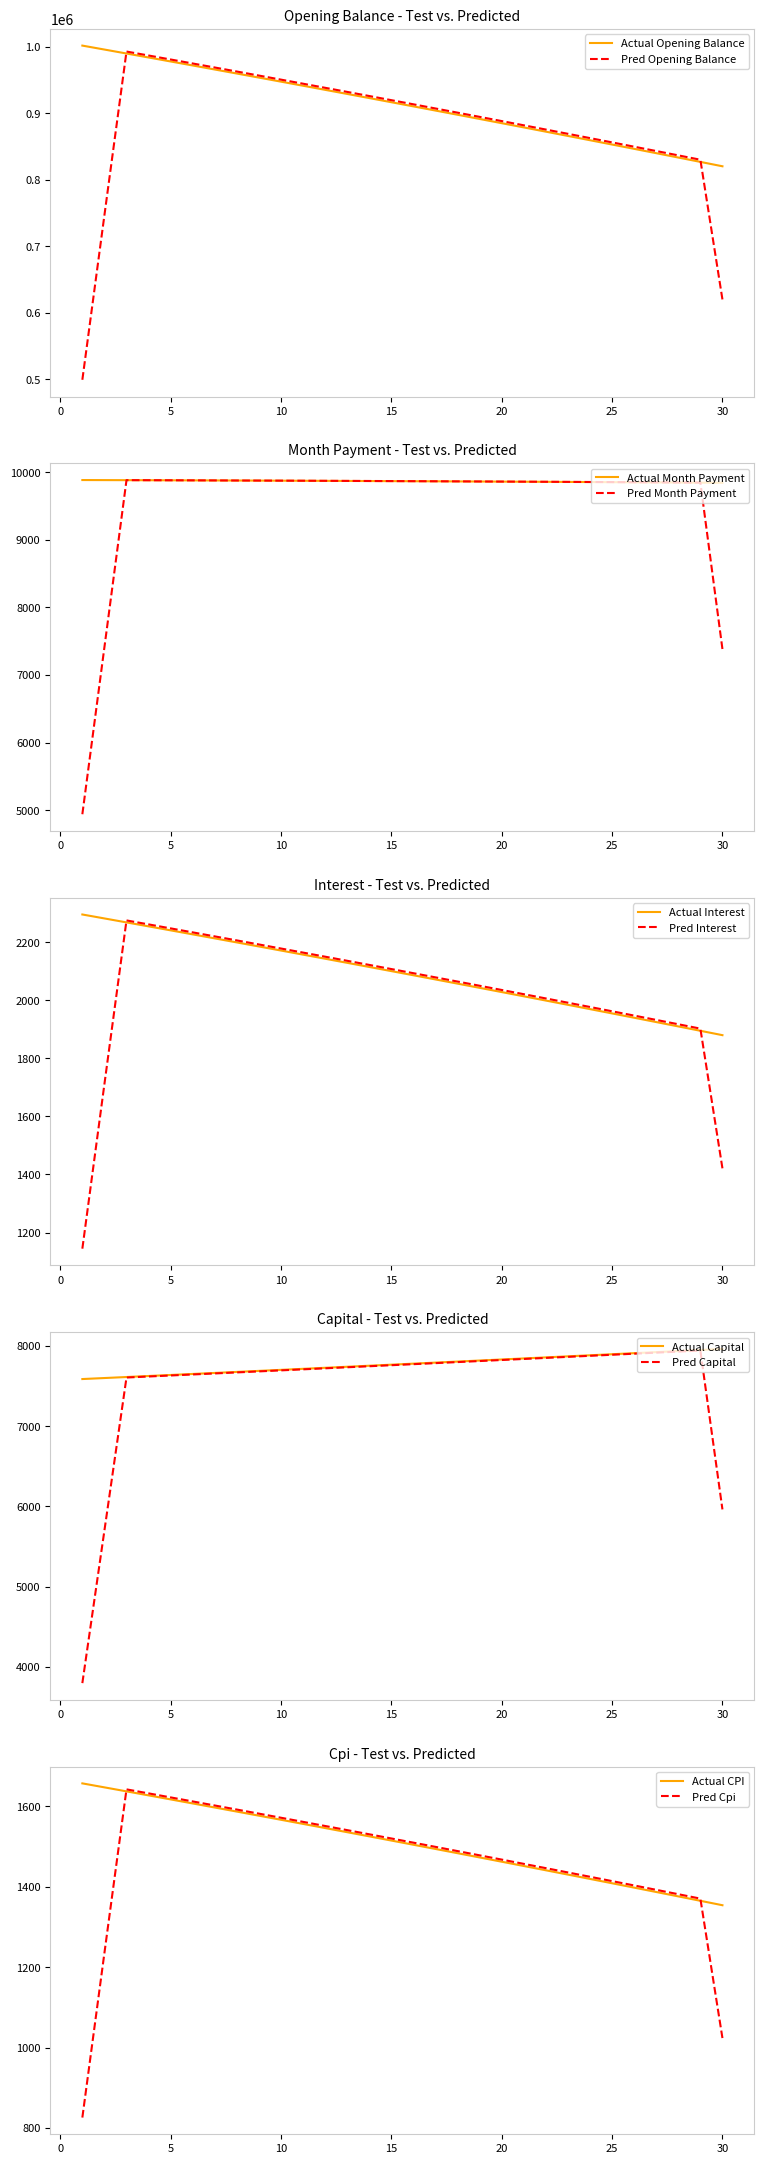

Is the value of interest at 3 greater than the value of month_payment at 10?

No